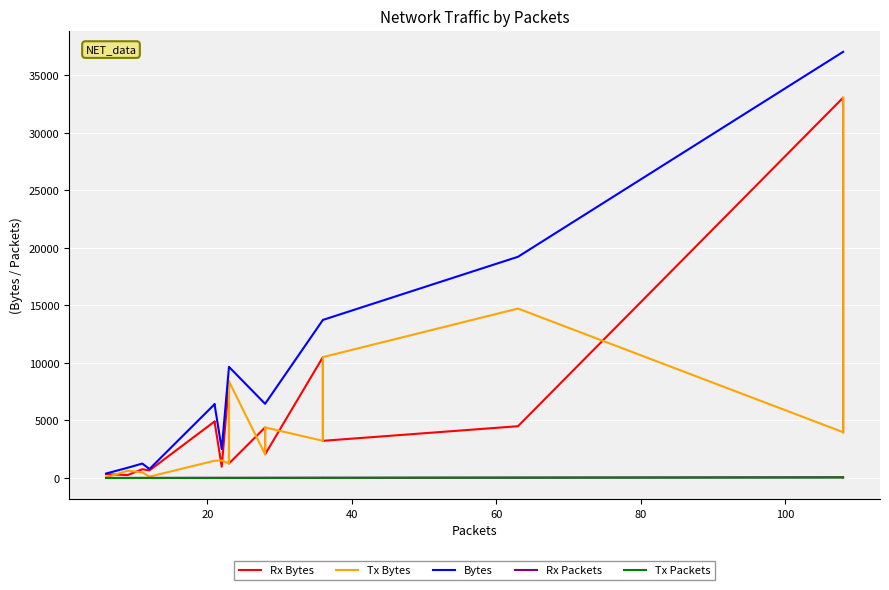

Which series has the widest spread of values?

Bytes